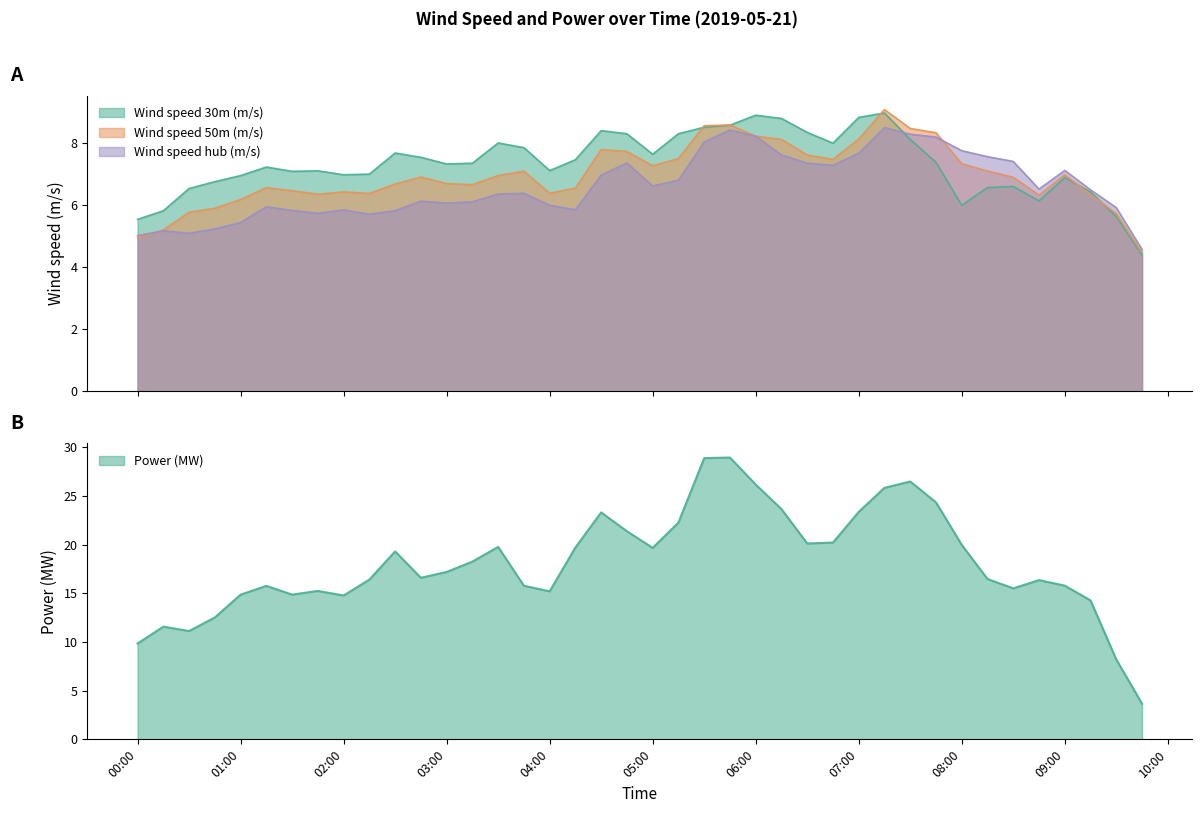

Is it true that Wind speed 30m (m/s) equals 7.7 at 2019-05-21 02:30:00?

True